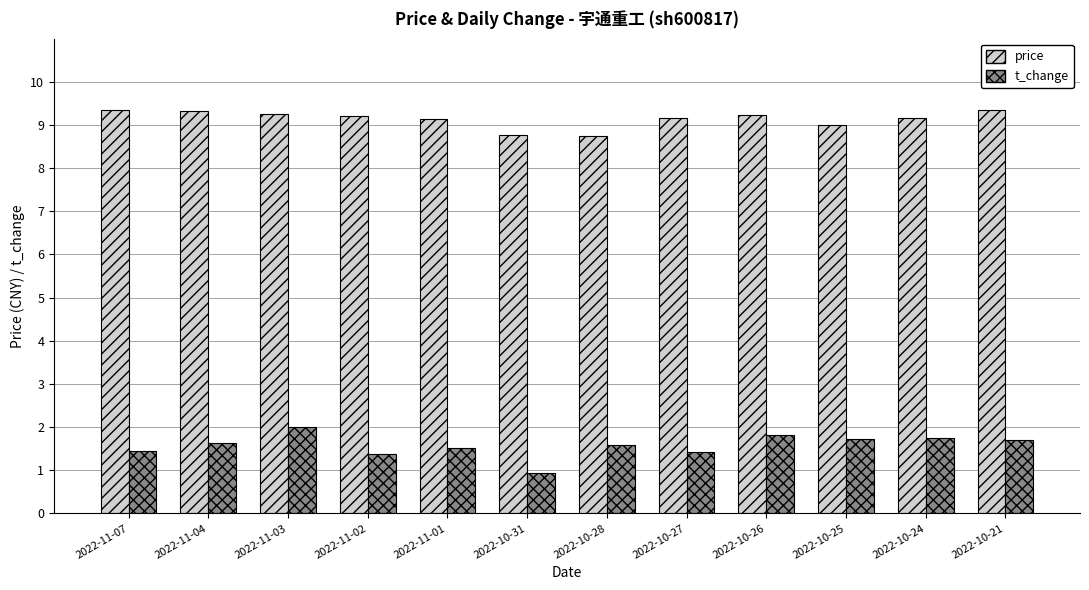

What are all the series names shown in the legend?

price, t_change